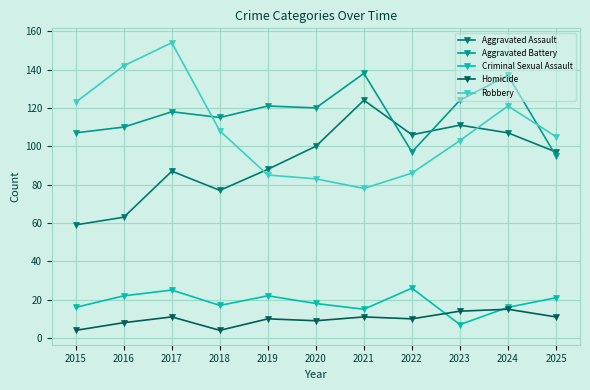

How many categories are shown in the chart?

11